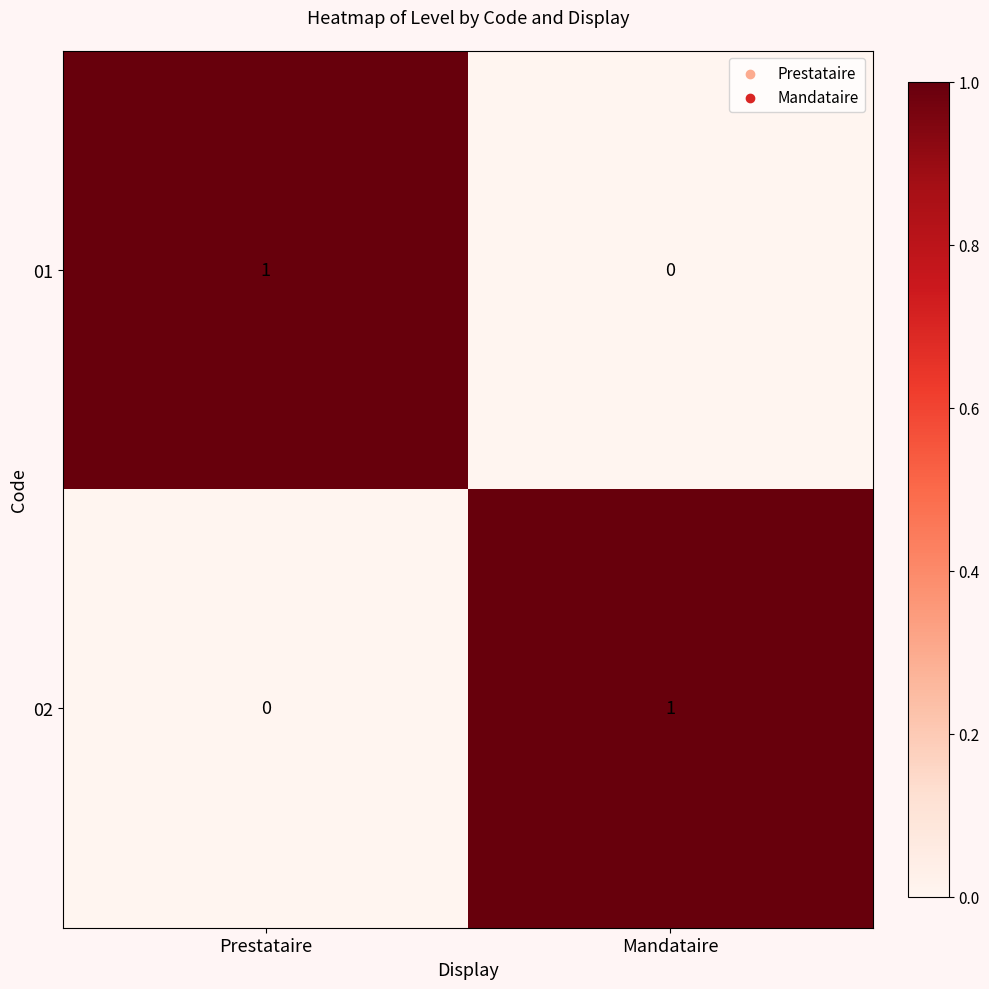

Reading left to right, what are all the values shown in this chart?

01: Prestataire=1	Mandataire=0
02: Prestataire=0	Mandataire=1